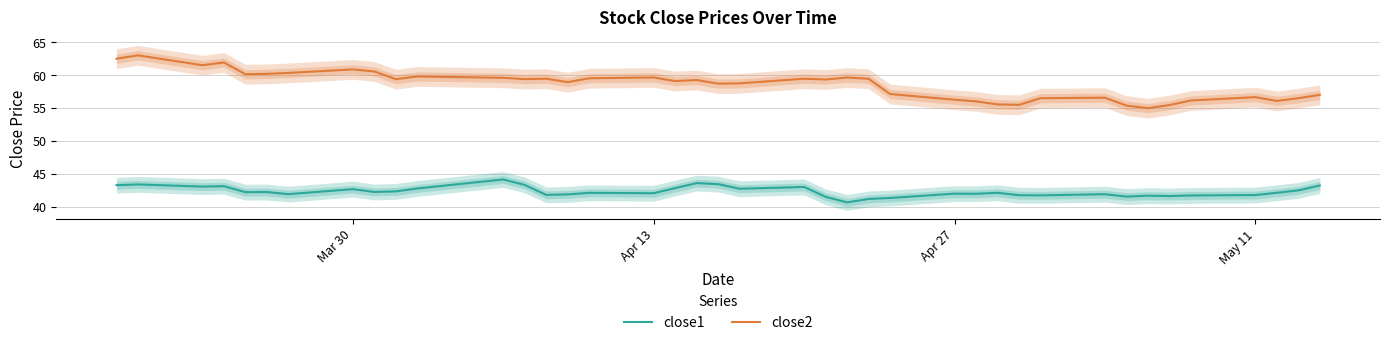

What is the highest value of the close2 series?

63.0